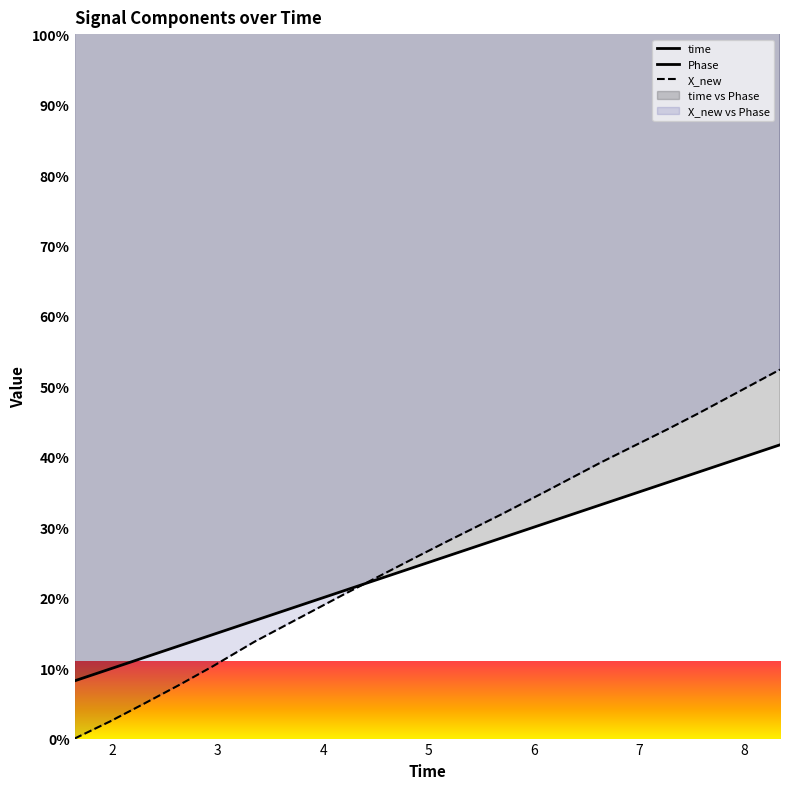

What is the difference between the Phase values at 5.69061017036438 and 8.33977103233337?

161.1